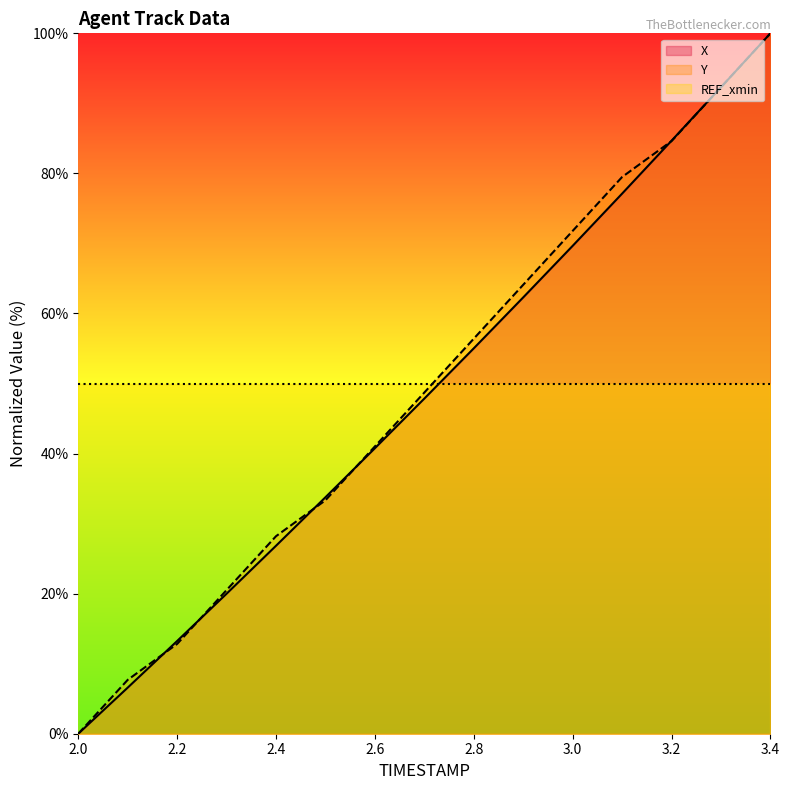

Reading left to right, transcribe all the data shown in this chart.

X: 2.0=0.0	2.1=6.6	2.2=13.2	2.3=20.0	2.4=26.8	2.5=33.8	2.6=40.8	2.7=47.9	2.8=55.0	2.9=62.3	3.0=69.7	3.1=77.1	3.2=84.7	3.3=92.3	3.4=100.0
Y: 2.0=0.0	2.1=7.7	2.2=12.8	2.3=20.5	2.4=28.2	2.5=33.3	2.6=41.0	2.7=48.7	2.8=56.4	2.9=64.1	3.0=71.8	3.1=79.5	3.2=84.6	3.3=92.3	3.4=100.0